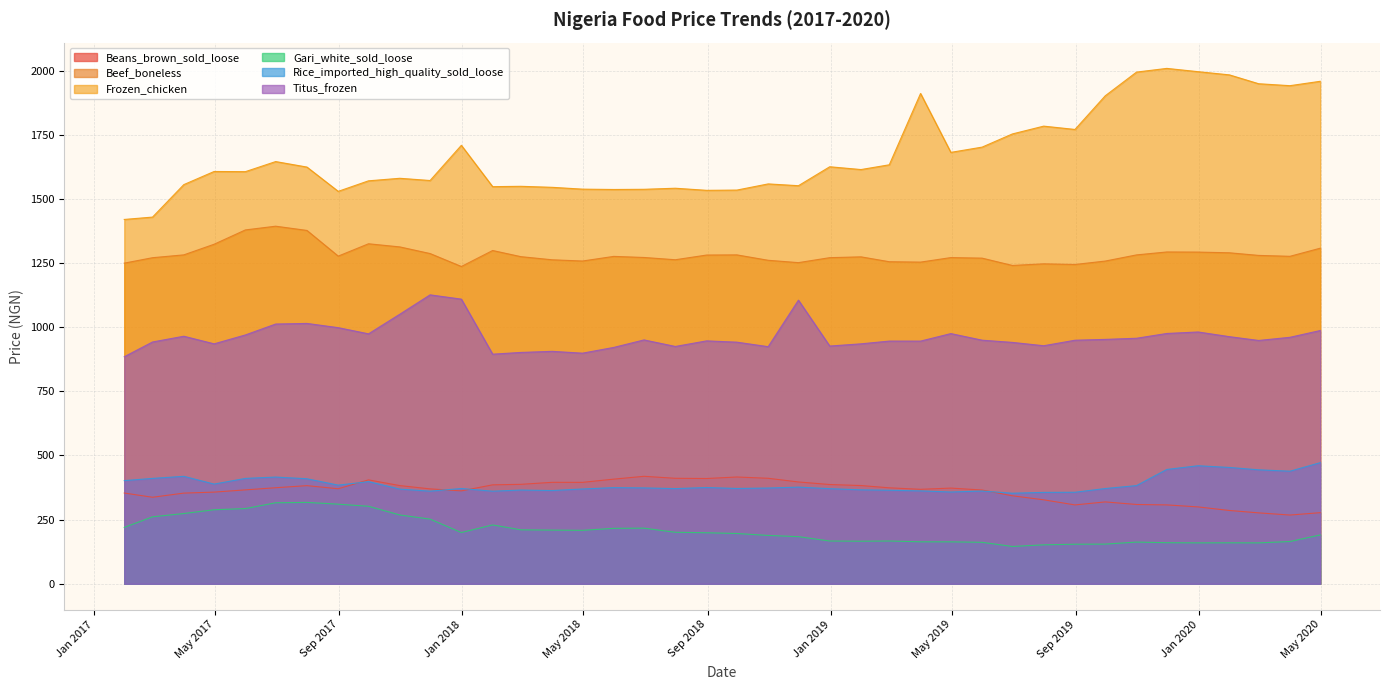

Rank the series by their maximum value, from lowest to highest.

Gari_white_sold_loose, Beans_brown_sold_loose, Rice_imported_high_quality_sold_loose, Titus_frozen, Beef_boneless, Frozen_chicken